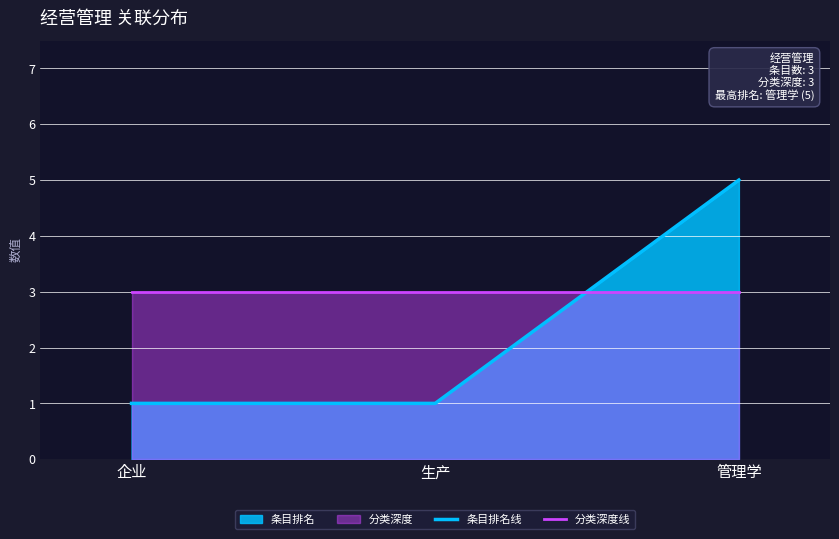

The value of 条目排名线 at 生产 is 1. True or false?

True